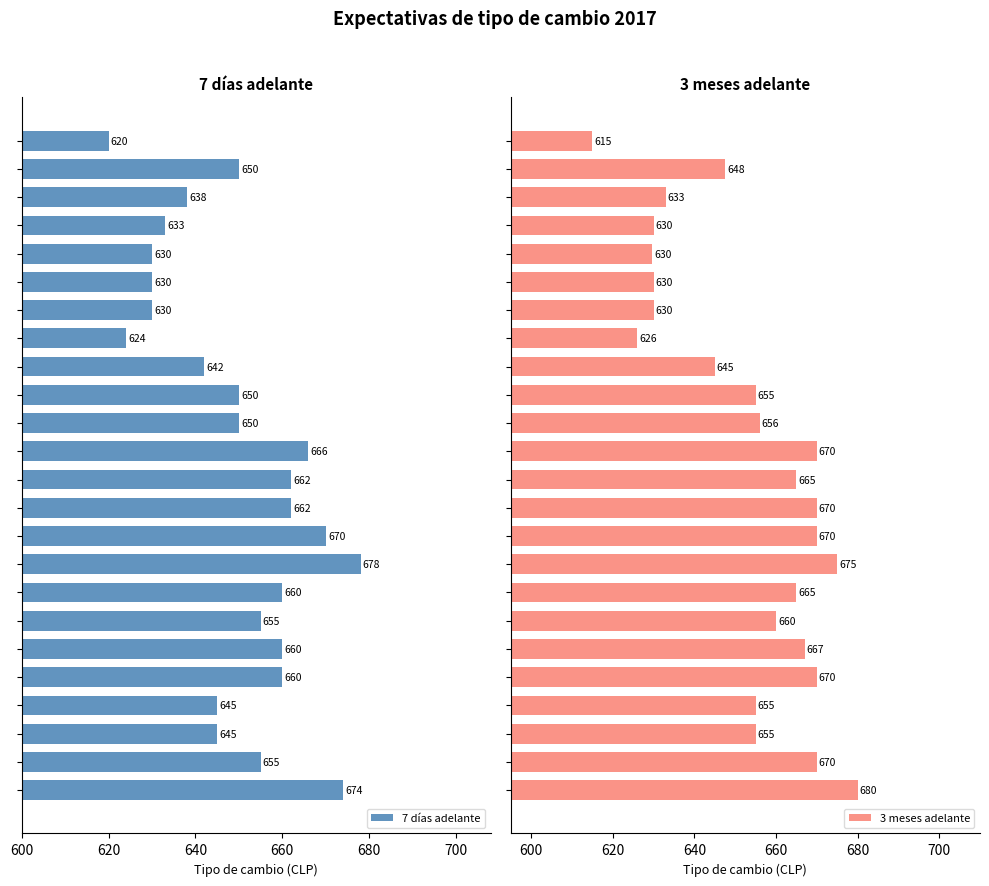

What is the difference between the maximum and minimum values in the 7 días adelante series?

58